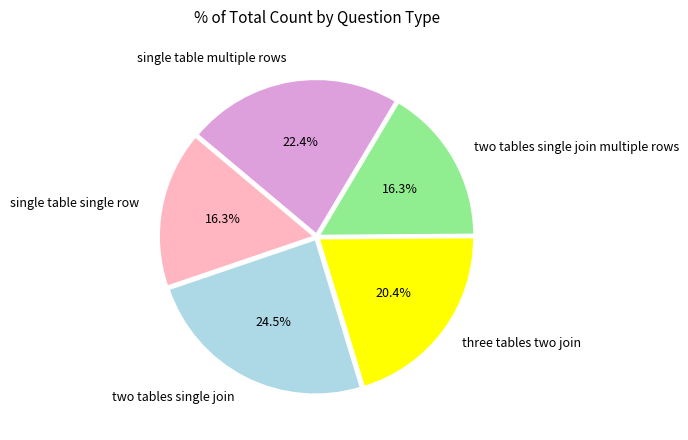

To the nearest percent, what is the average slice percentage?

20%